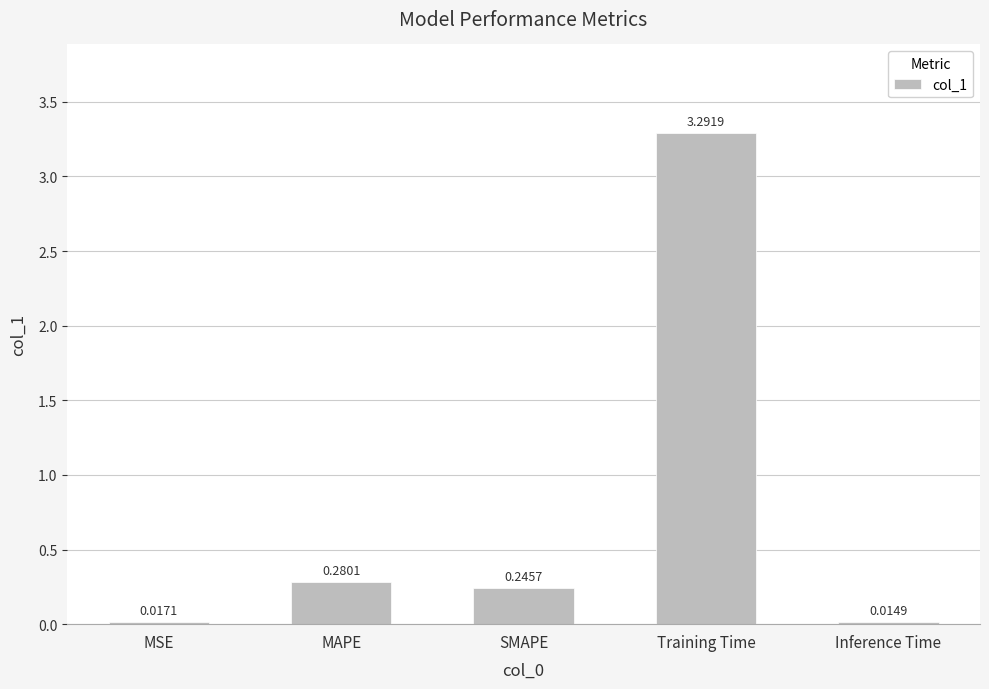

How many series are shown in this chart?

1